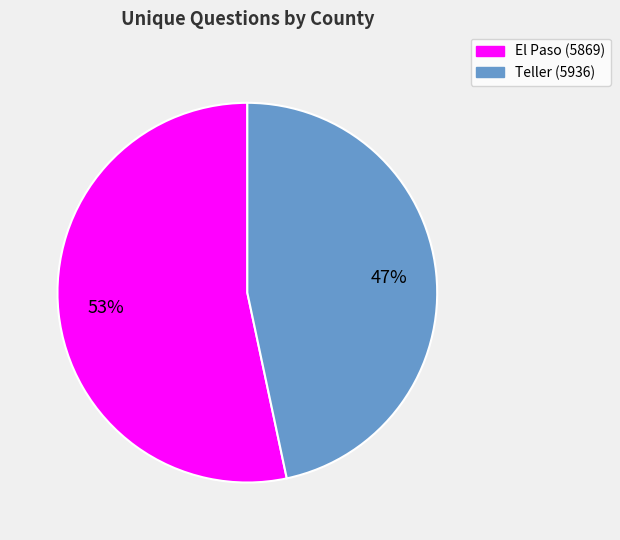

True or false: Teller (5936) accounts for 52% of the total.

False